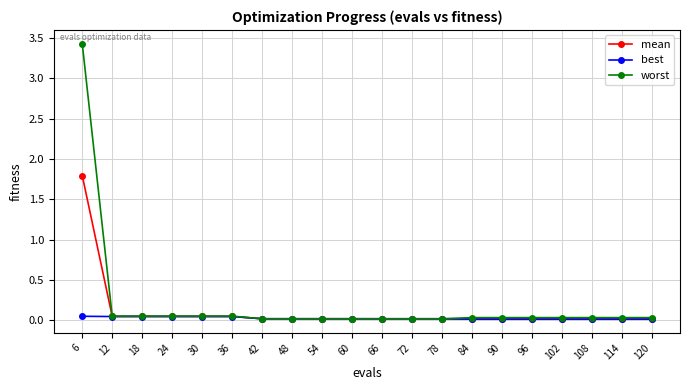

What are all the series names shown in the legend?

mean, best, worst